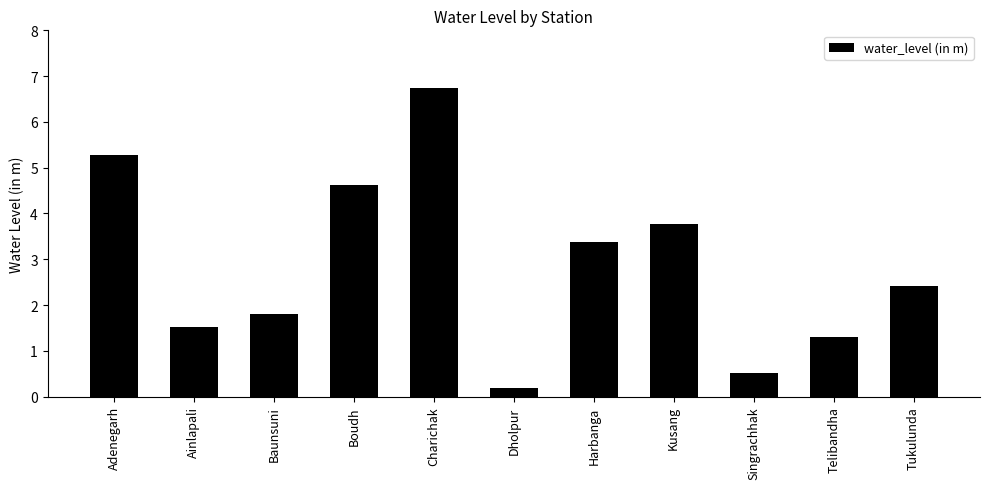

True or false: the data shows 5.3 at Adenegarh.

True